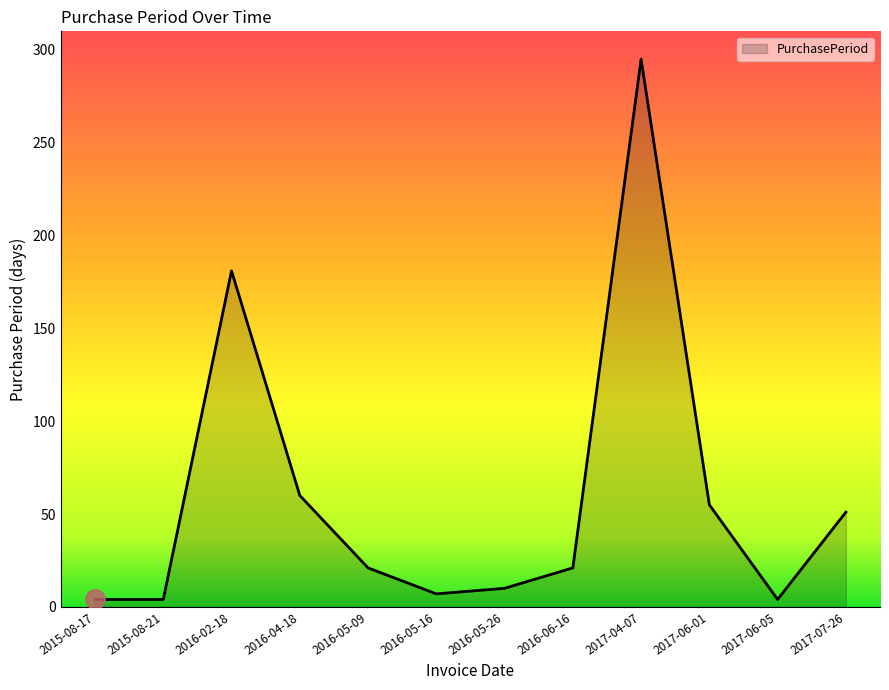

What is the sum of the values at 2016-05-09 and 2016-05-16?

28